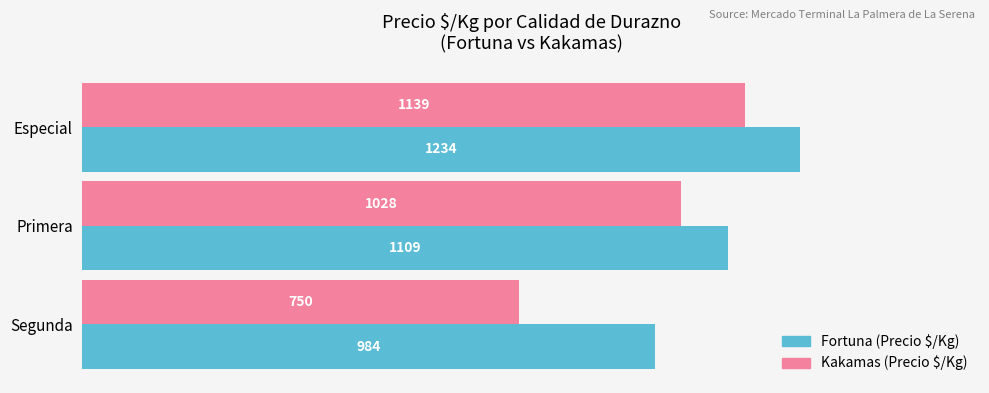

What is the spread (max minus min) of values at Primera?

81